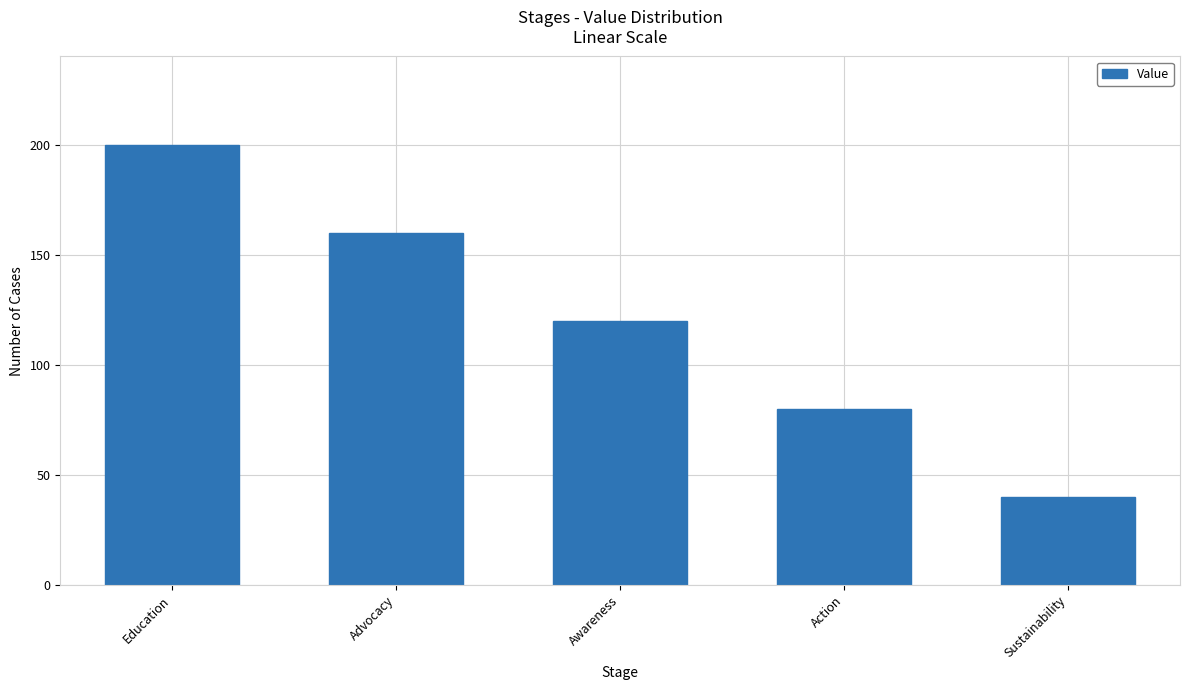

What is the ratio of the value at Sustainability to the value at Education?

0.2